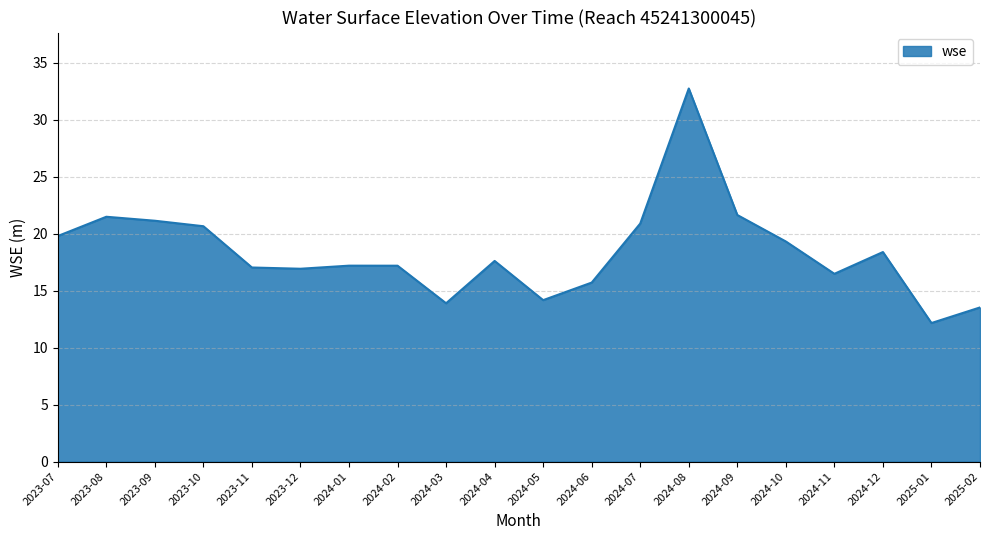

Which has a higher value, 2023-10 or 2024-08?

2024-08